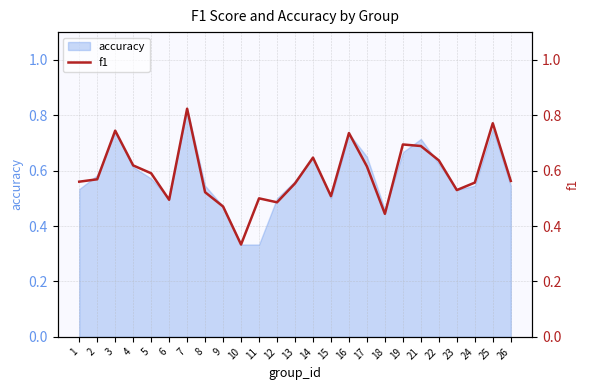

True or false: the data shows 0.8 at 2.

False